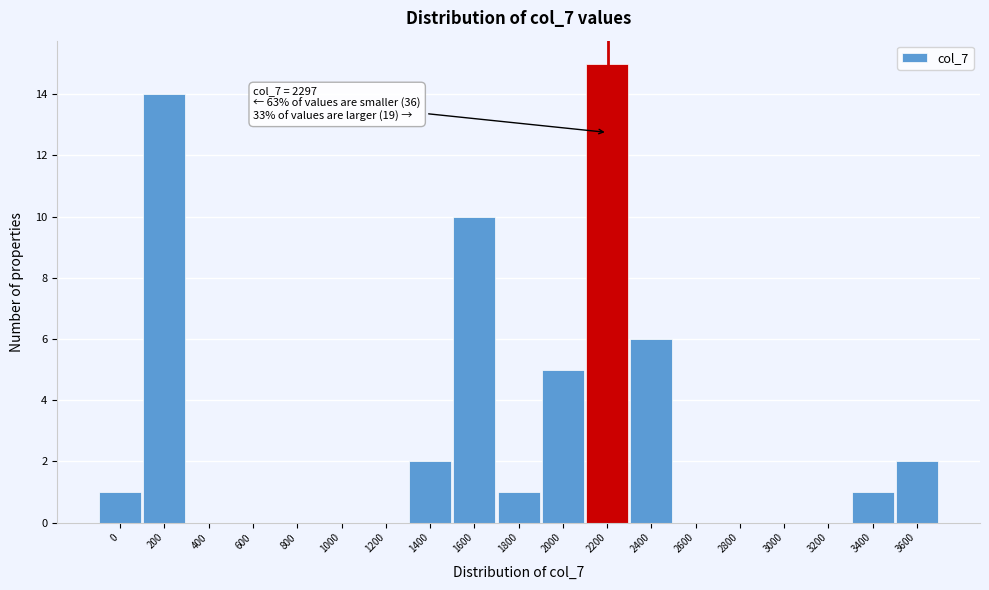

Reading left to right, list all the values displayed in this chart.

0=1	200=14	400=0	600=0	800=0	1000=0	1200=0	1400=2	1600=10	1800=1	2000=5	2200=15	2400=6	2600=0	2800=0	3000=0	3200=0	3400=1	3600=2